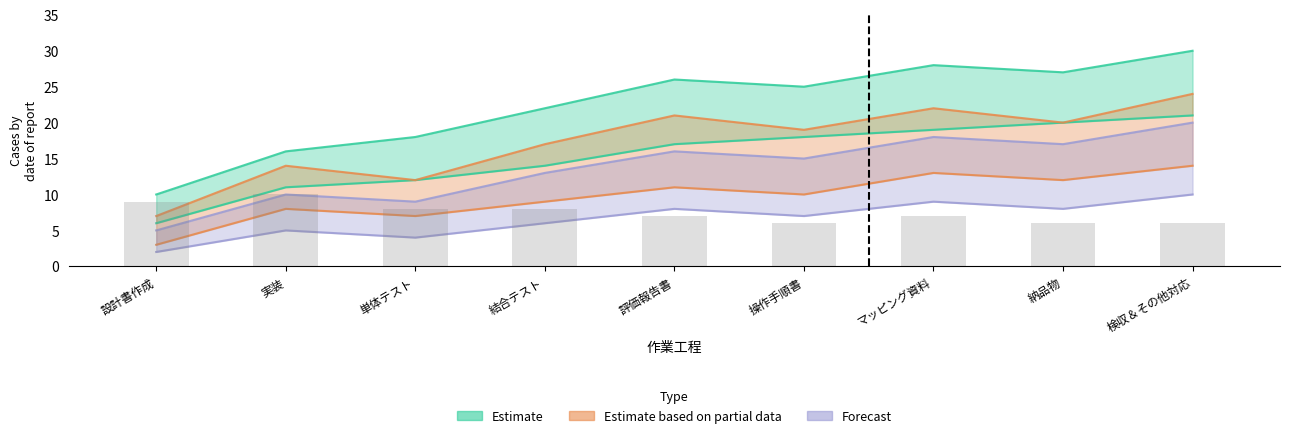

What is the difference between the second highest and minimum values in the Estimate based on partial data series?

10